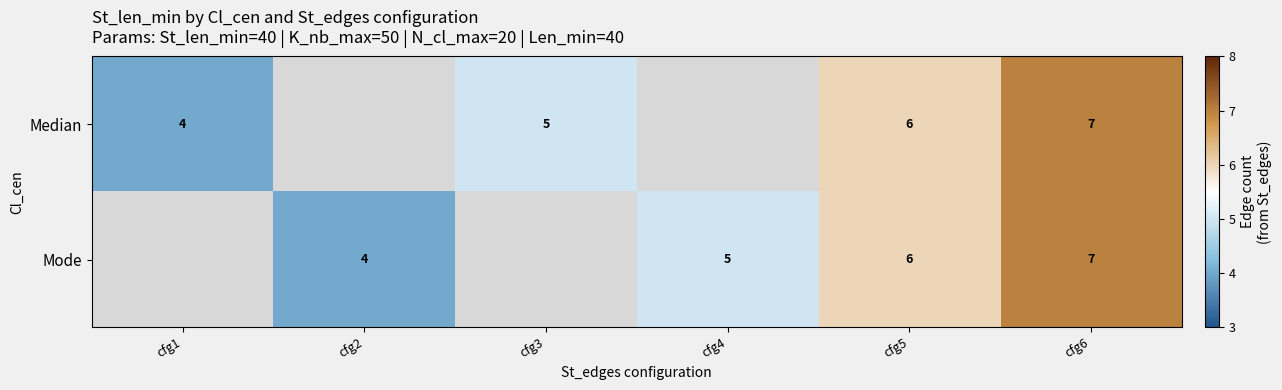

What is the total value across all series at cfg5?

12.0